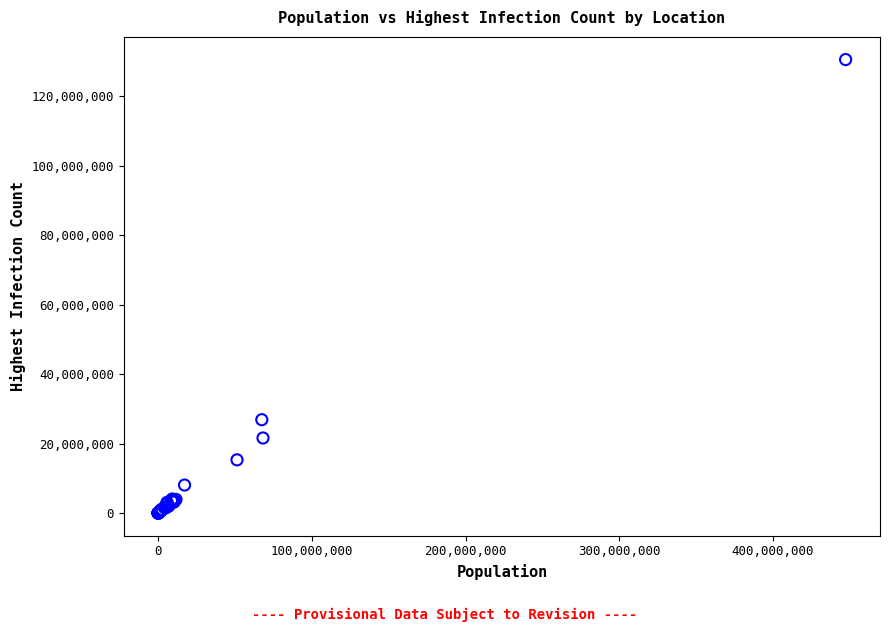

What Y value in the scatter plot is closest to 65315371?

26893286